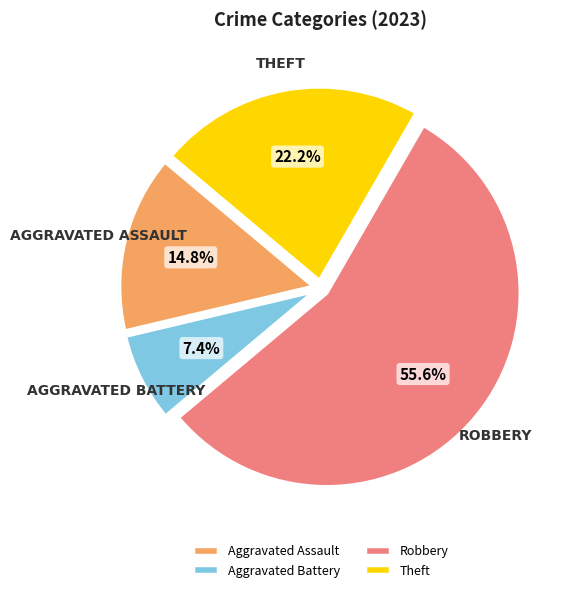

Does Robbery represent more than half of the total?

Yes